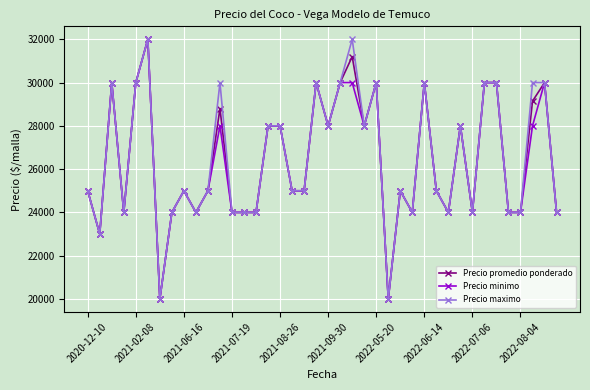

What is the highest value of the Precio maximo series?

32000